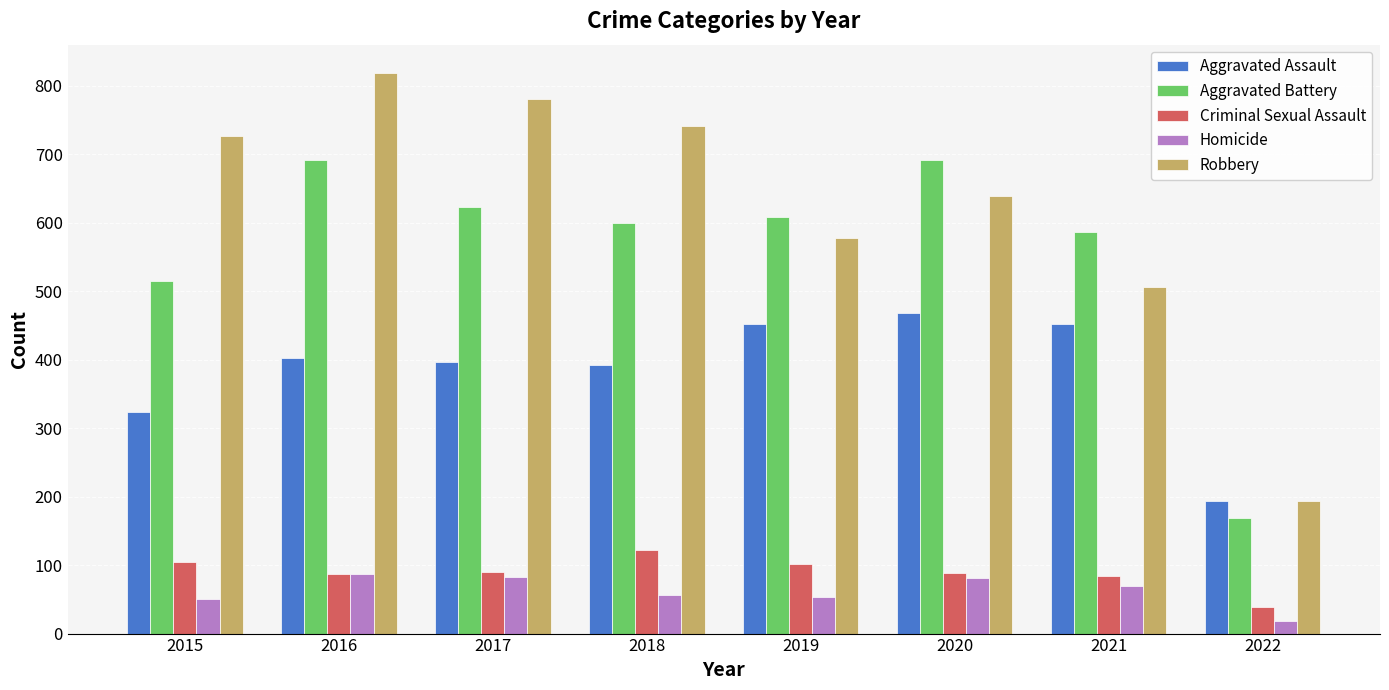

What is the highest value of the Aggravated Battery series?

691